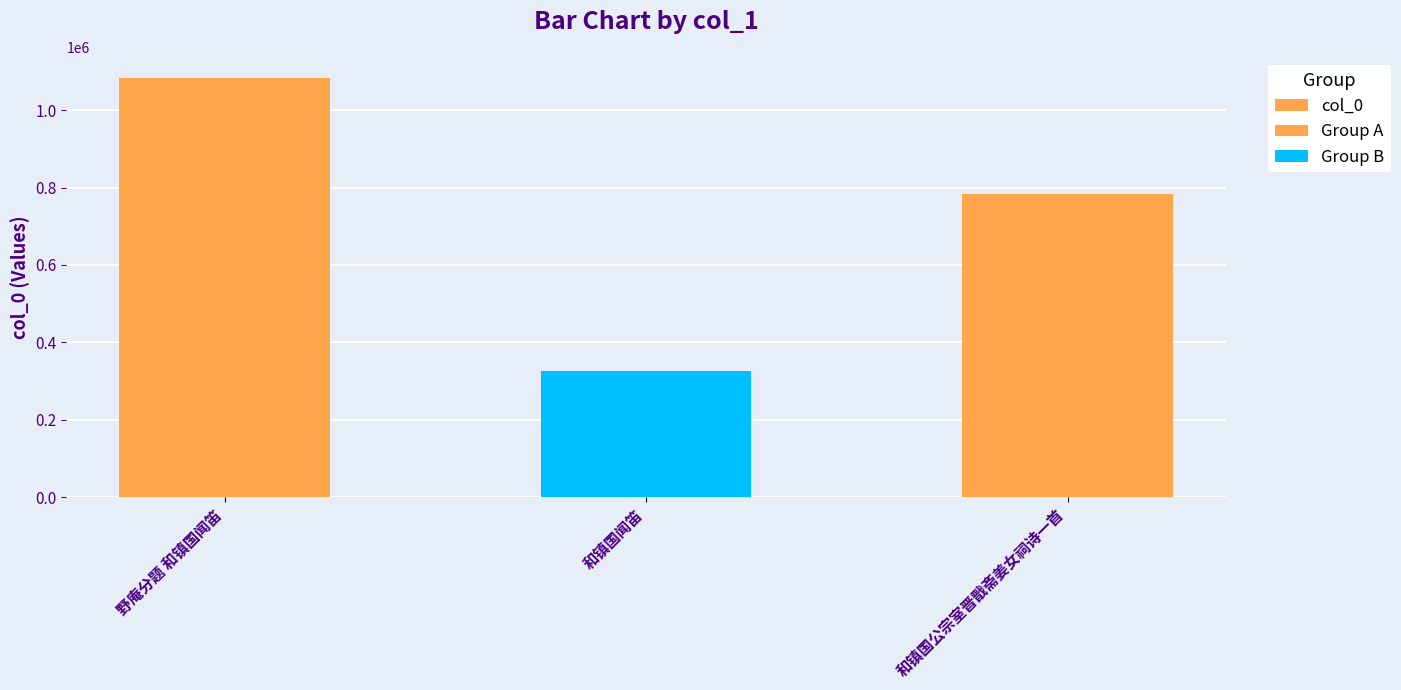

What is the label of the 2nd bar from the left?

和镇国闻笛